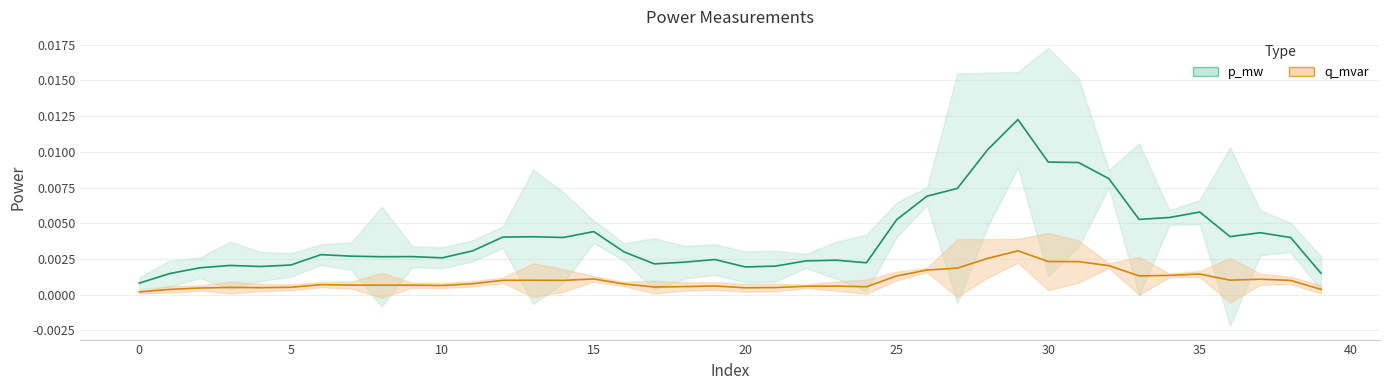

The value of q_mvar at 29 is 0.0. True or false?

True